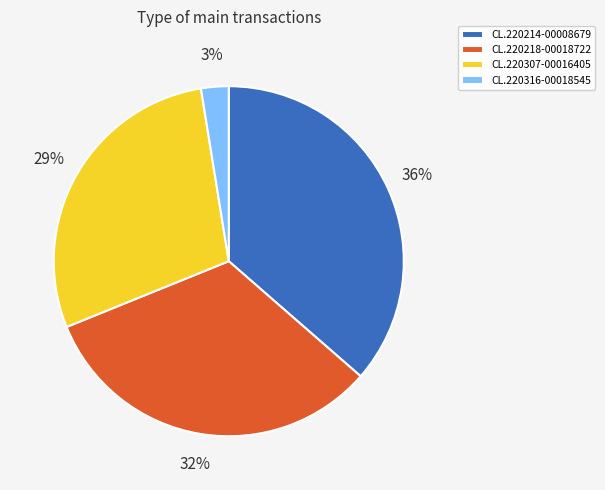

Does any single category account for the majority?

No